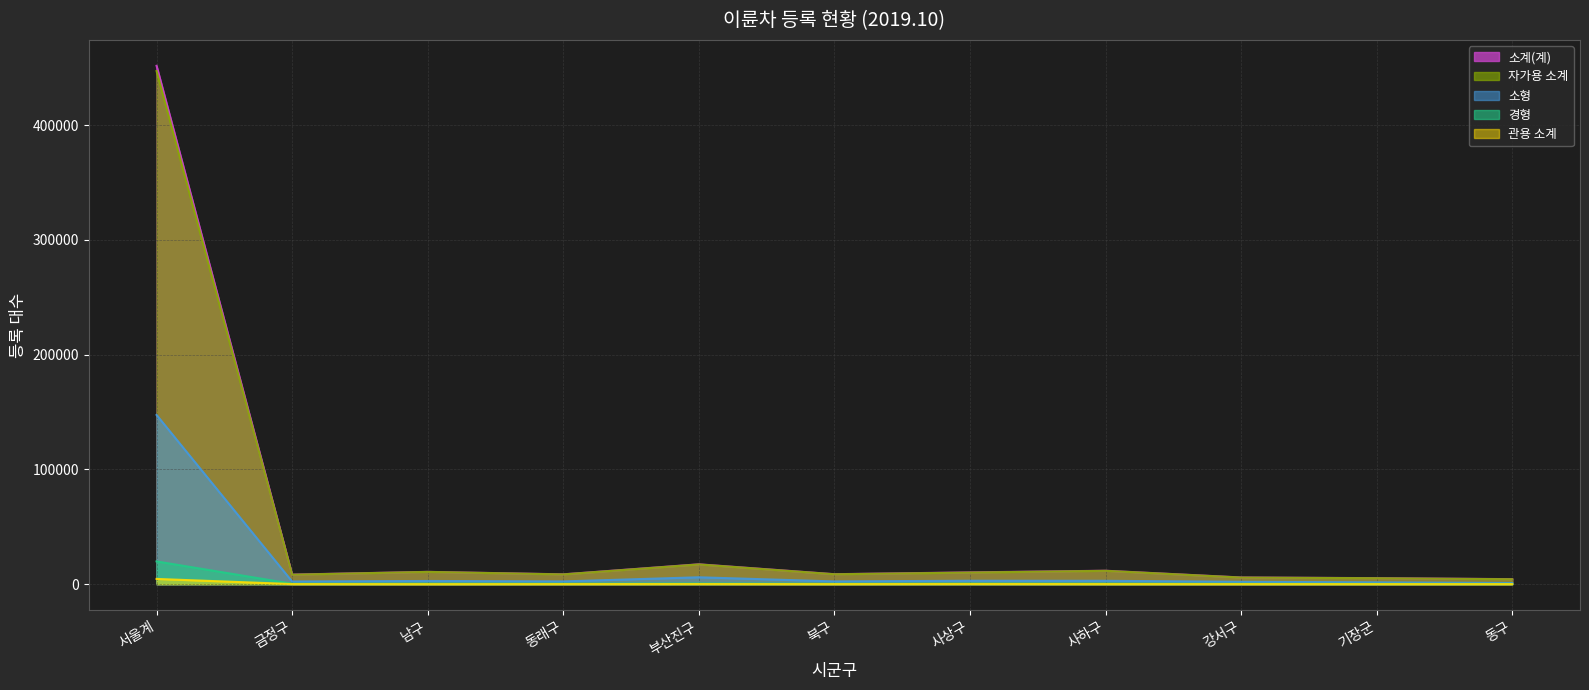

True or false: 관용 소계 has a value of 75 at 동구.

True